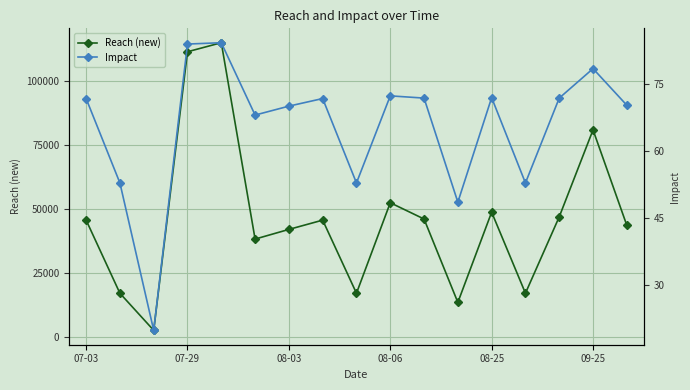

Reading left to right, list all the values displayed in this chart.

Reach (new): 45785.0	17222.0	2743.0	111523.0	115054.0	38377.0	42153.0	45778.0	17228.0	52567.0	46214.0	13656.0	48885.0	17236.0	47062.0	81007.0	43737.0
Impact: 71.8	52.9	19.9	84.0	84.3	68.1	70.1	71.8	52.9	72.4	71.9	48.6	72.0	52.9	71.9	78.5	70.3